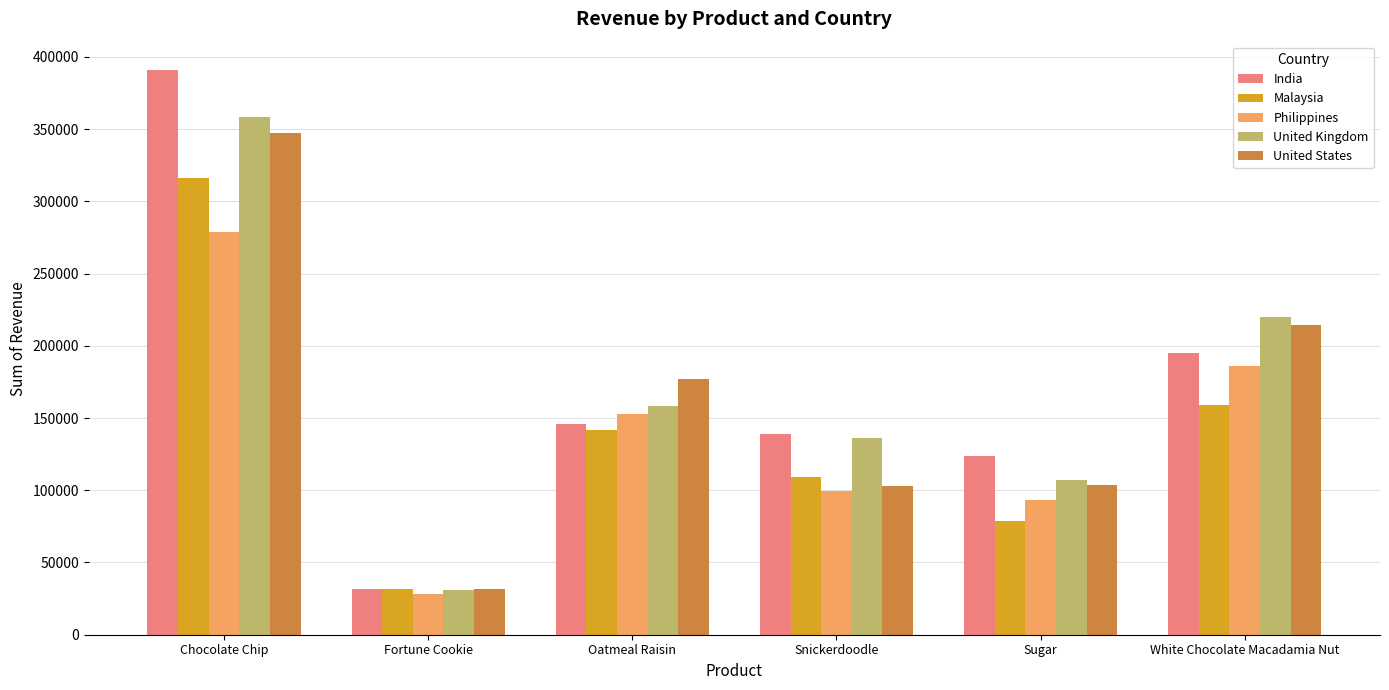

Is the value of Malaysia at Chocolate Chip greater than the value of United States at Oatmeal Raisin?

Yes